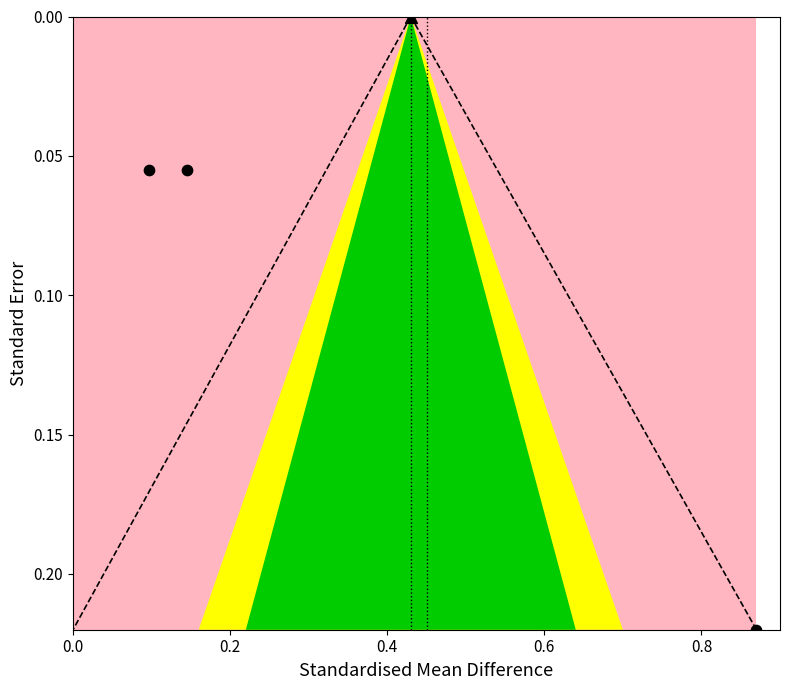

What is the average X value?

0.4